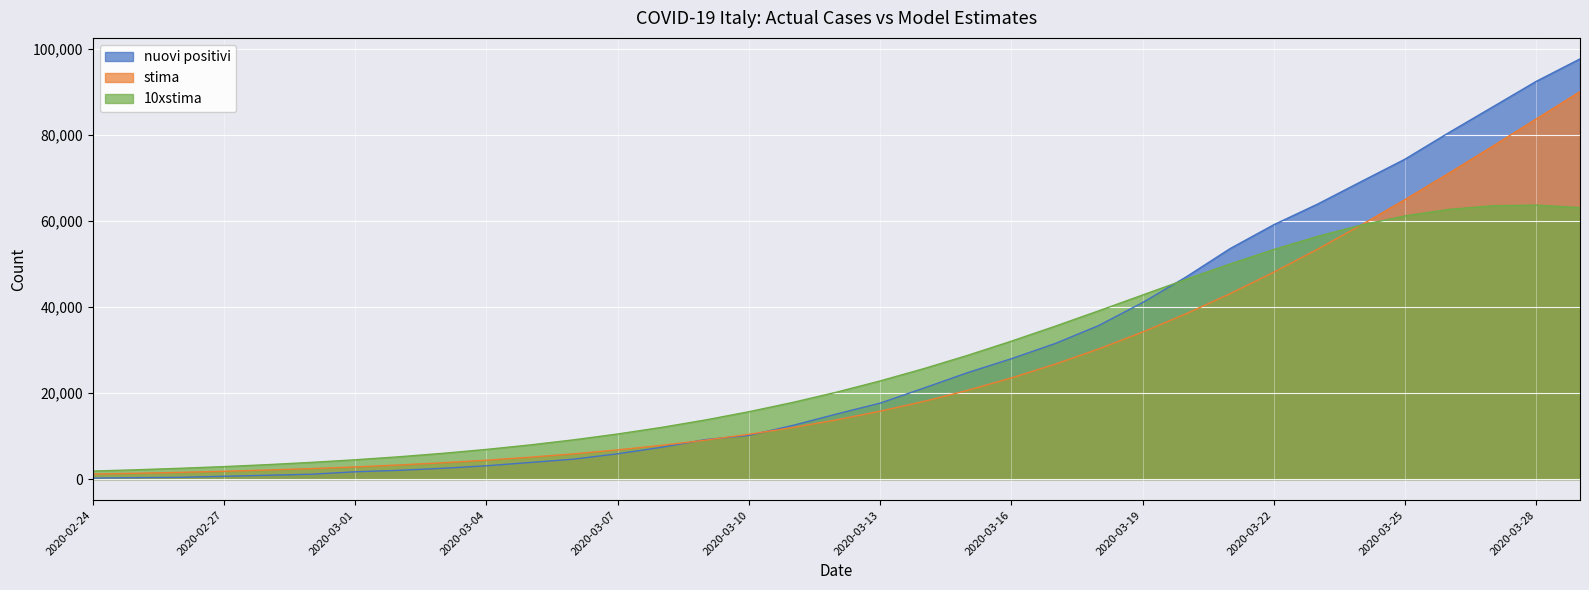

What are all the series names shown in the legend?

nuovi positivi, stima, 10xstima